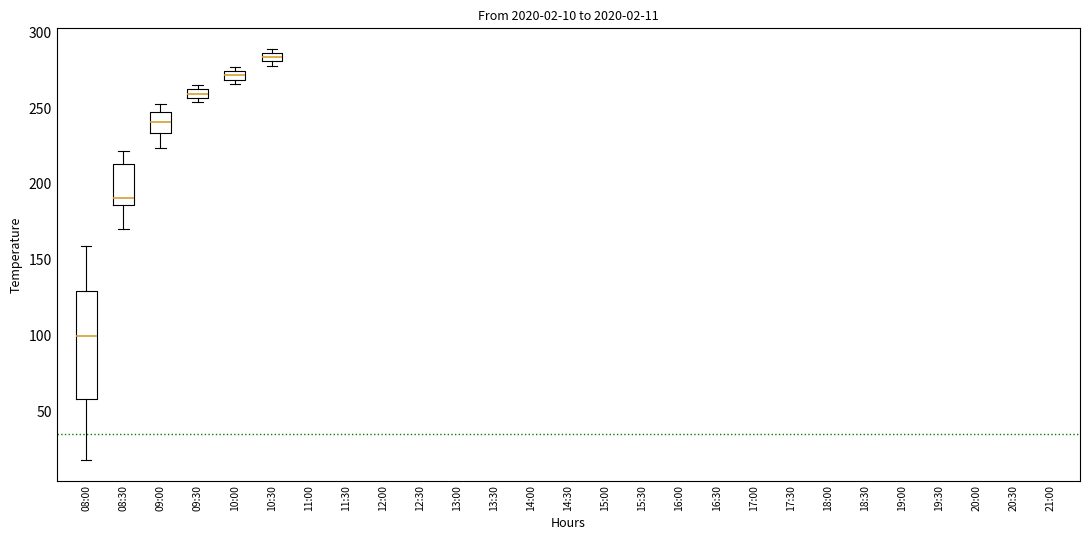

Which box is the tallest, from its lower edge to its upper edge?

08:00